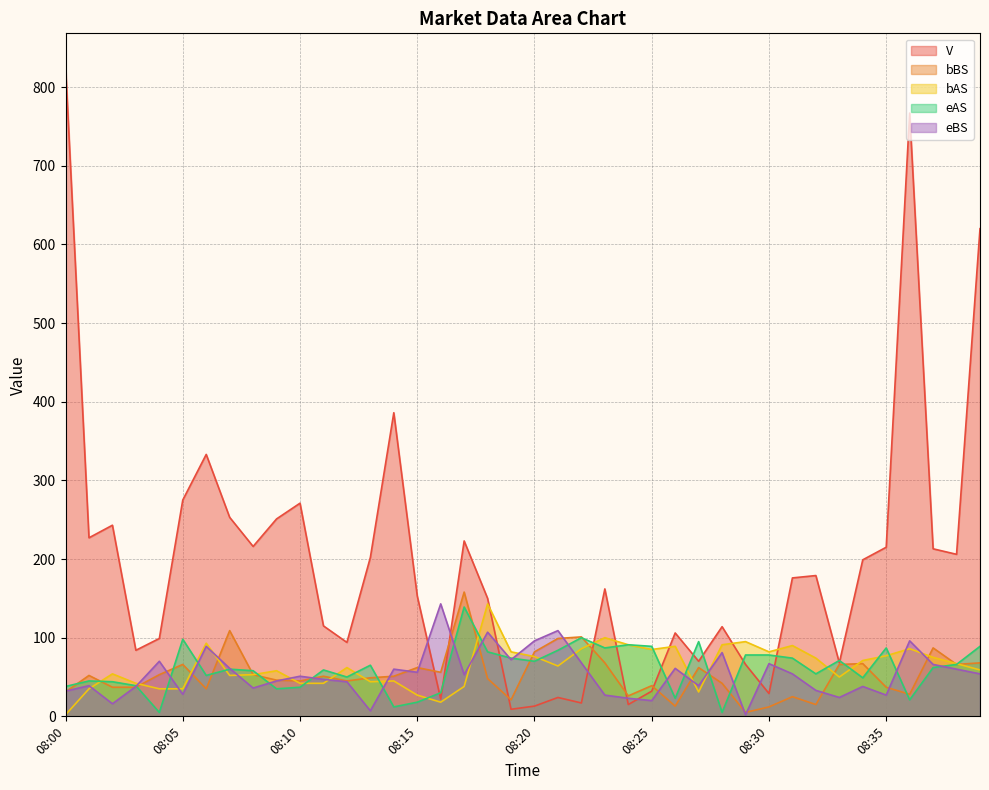

What is the minimum value shown in the chart?

2